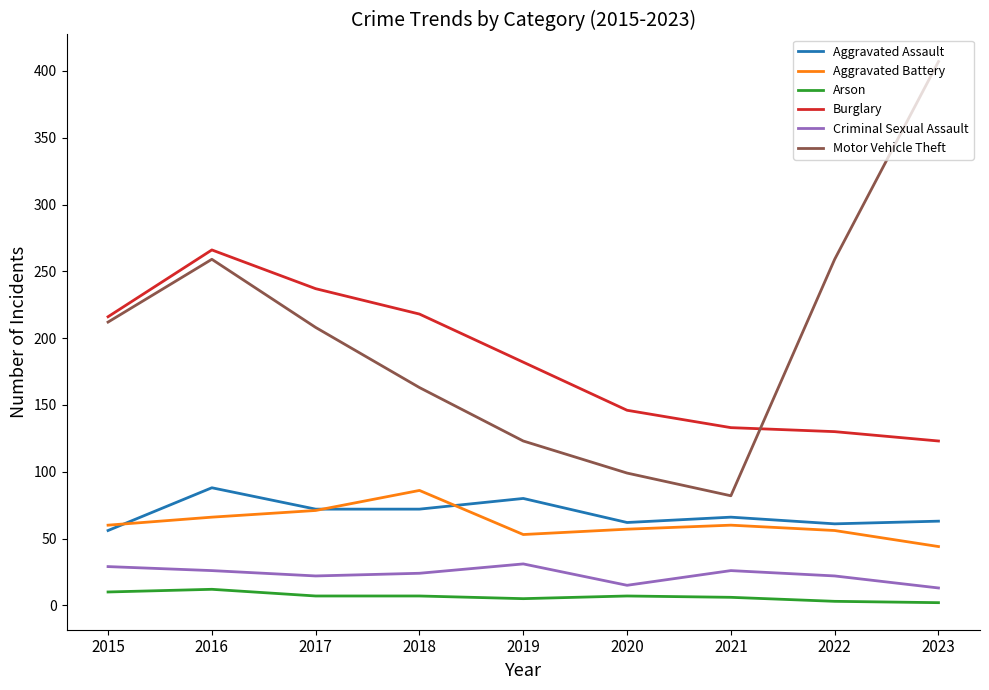

Which series has the widest spread of values?

Motor Vehicle Theft